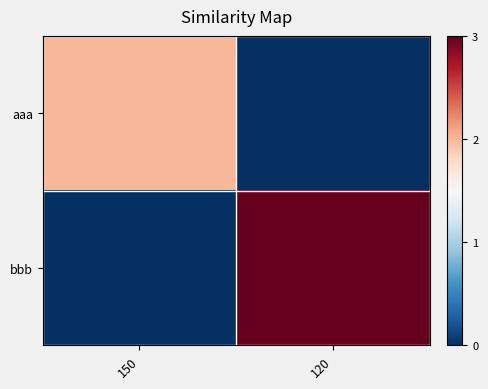

Which series changed the most between 150 and 120?

bbb